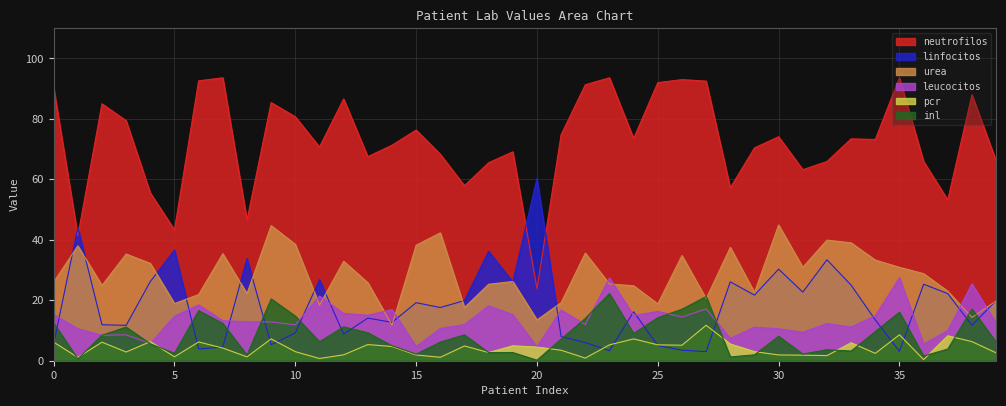

Where do linfocitos and neutrofilos first cross each other?

0 and 1